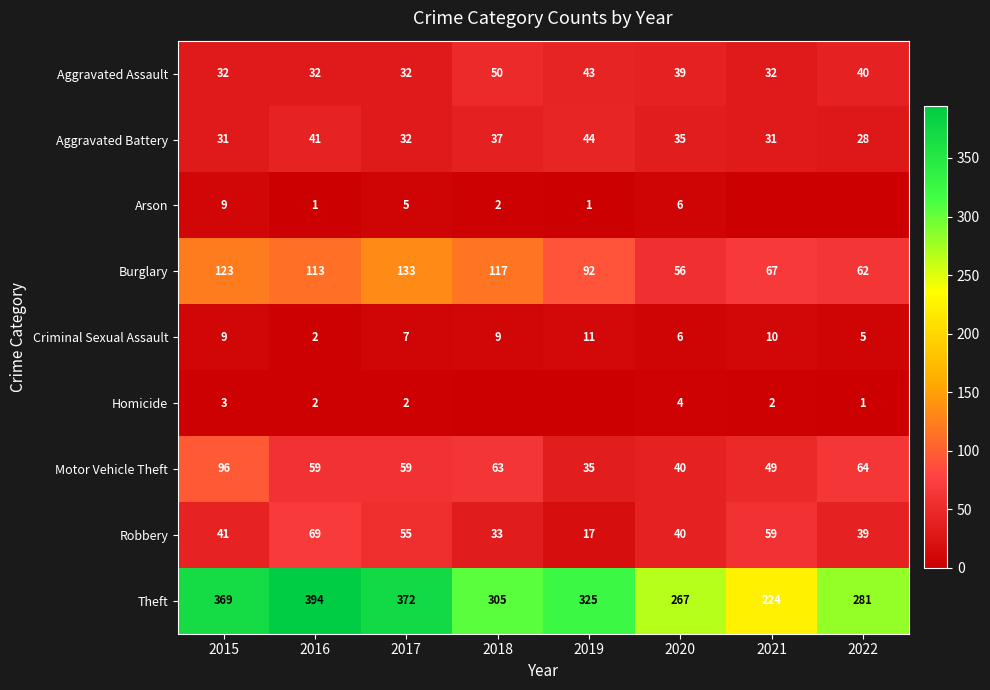

What is the average value of the Burglary series?

95